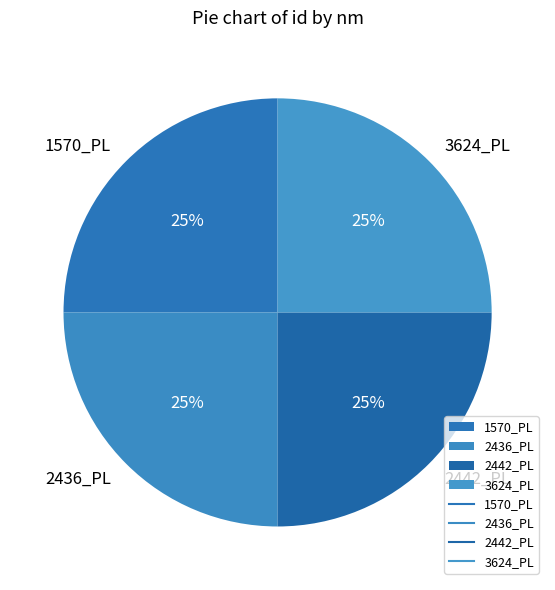

To the nearest percent, what is the average slice percentage?

25%